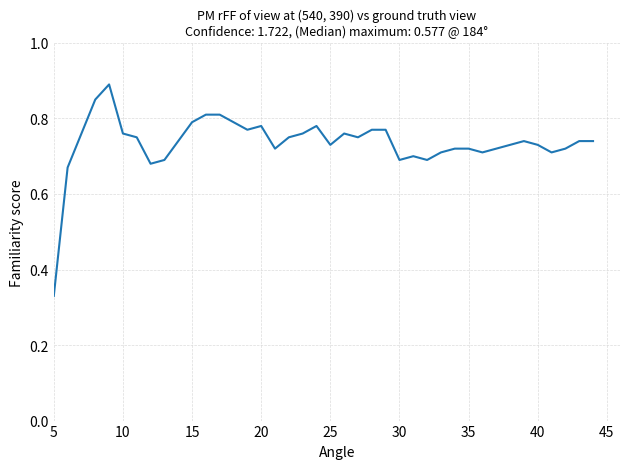

What is the difference between the maximum and minimum values?

0.6